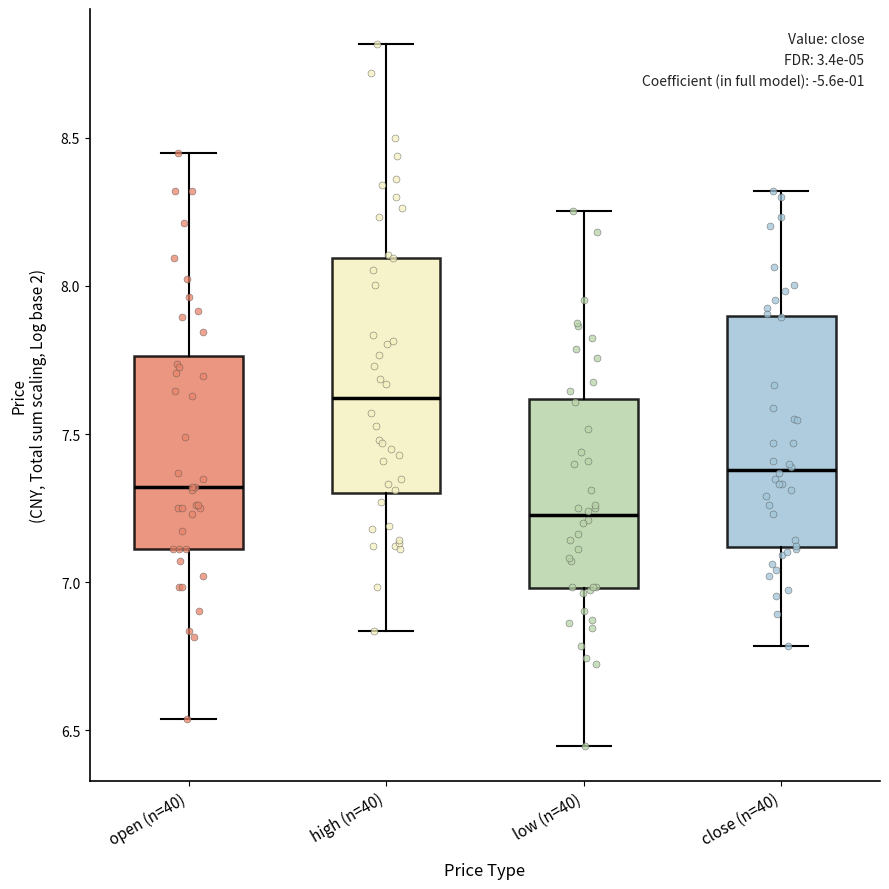

Reading left to right, transcribe this box plot: for each box, give where its median line is, the range the box spans, and where its two whiskers end, as read against the y-axis. The values are not printed on the chart, so give them approximately, as read against the axis.

open (n=40): median 7.30, box 7.10 to 7.75, whiskers 6.55 to 8.45
high (n=40): median 7.60, box 7.30 to 8.10, whiskers 6.85 to 8.80
low (n=40): median 7.25, box 7.00 to 7.60, whiskers 6.45 to 8.25
close (n=40): median 7.40, box 7.10 to 7.90, whiskers 6.80 to 8.30